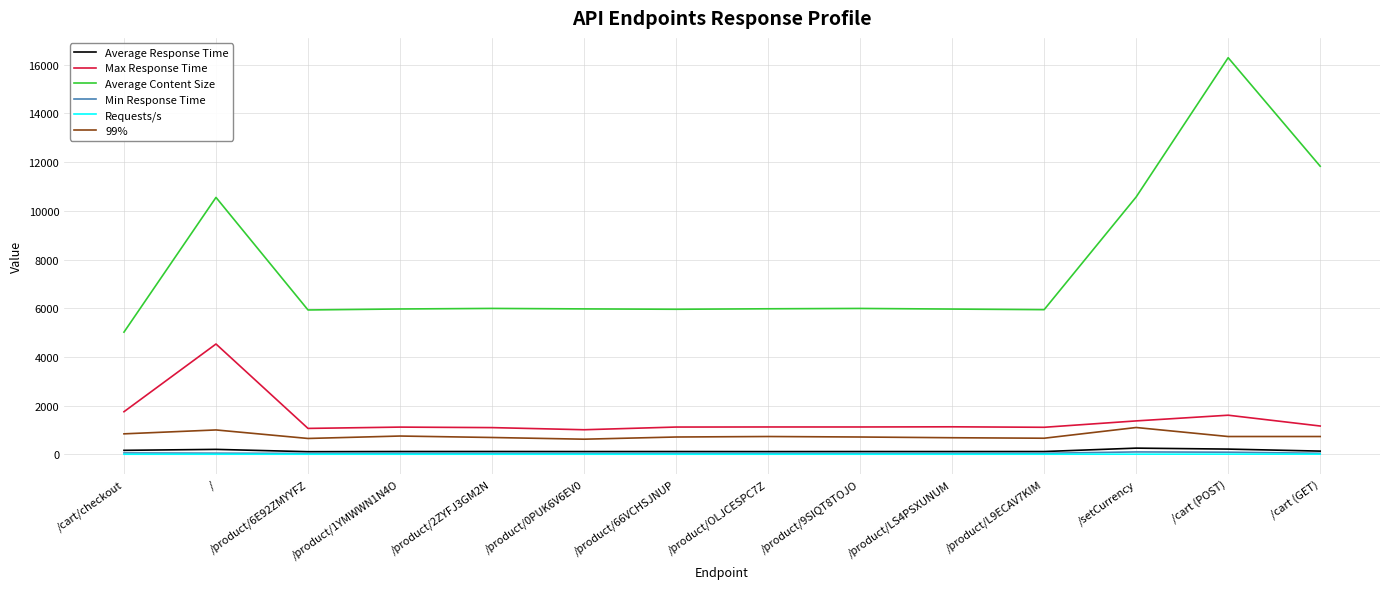

What is the difference between the maximum and minimum values in the Max Response Time series?

3521.0